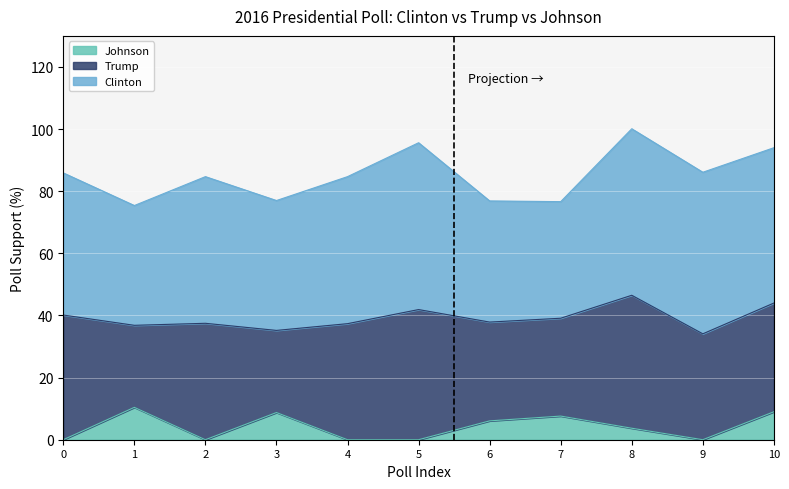

At 5, list the series in order from smallest to largest.

Johnson, Trump, Clinton